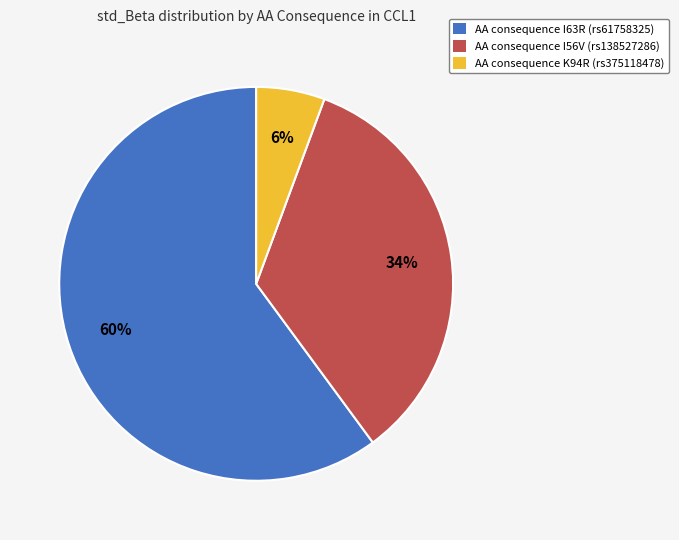

Do AA consequence I63R (rs61758325) and AA consequence I56V (rs138527286) together represent more than half of the pie?

Yes